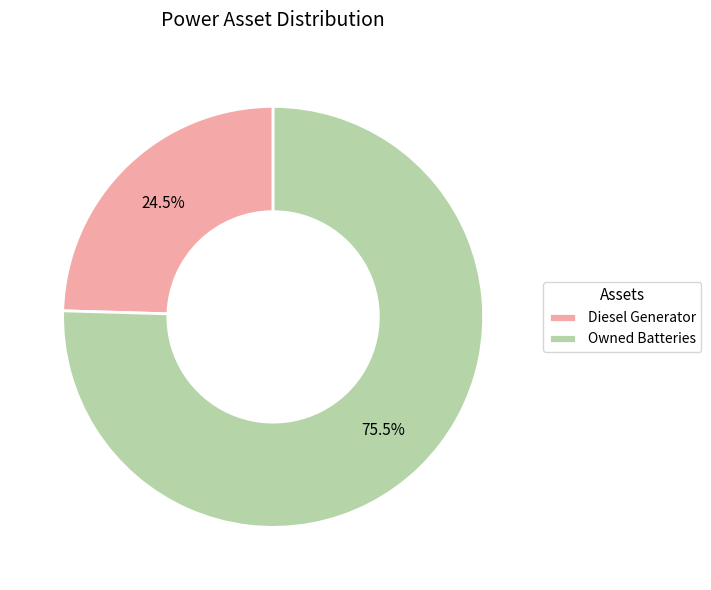

Combined, what portion of the pie is Diesel Generator and Owned Batteries?

100.0%